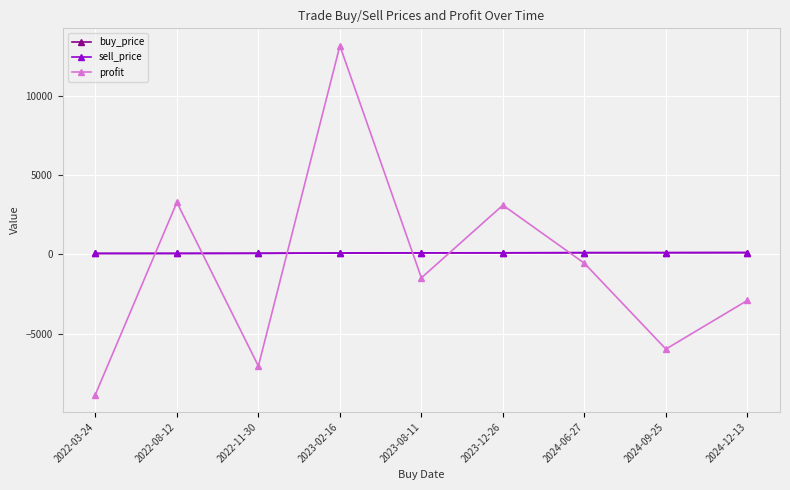

At which label does profit reach its minimum?

2022-03-24